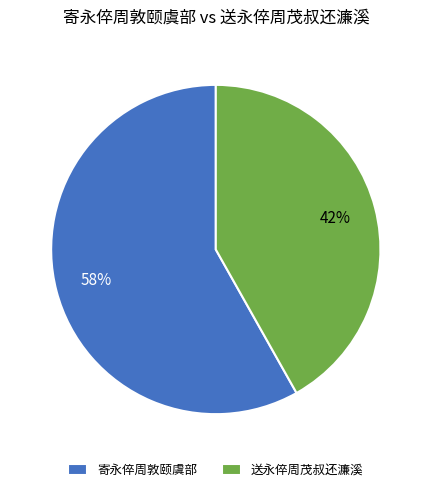

To the nearest percent, what percentage of the pie is 送永倅周茂叔还濂溪?

42%